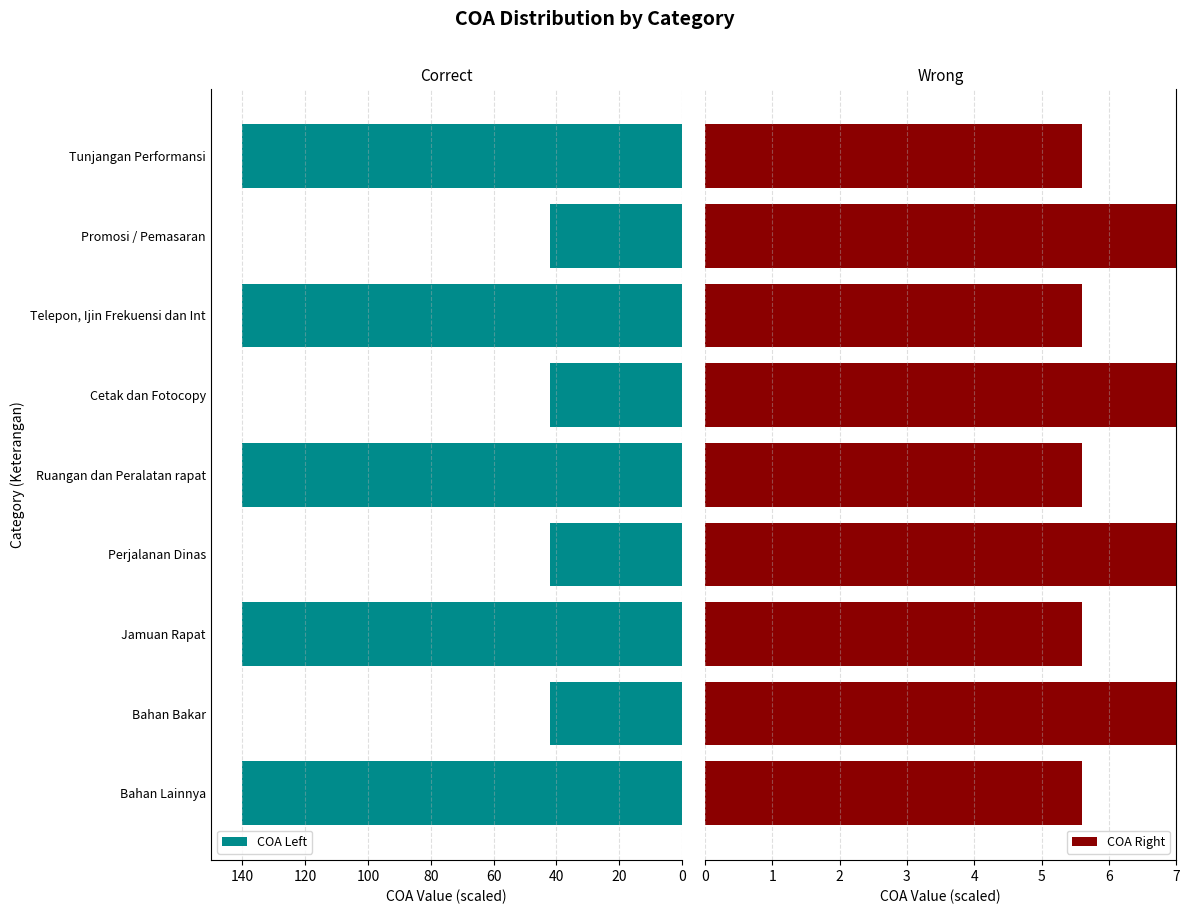

What is the value of the COA Right bar at the 8th from the left?

7.0